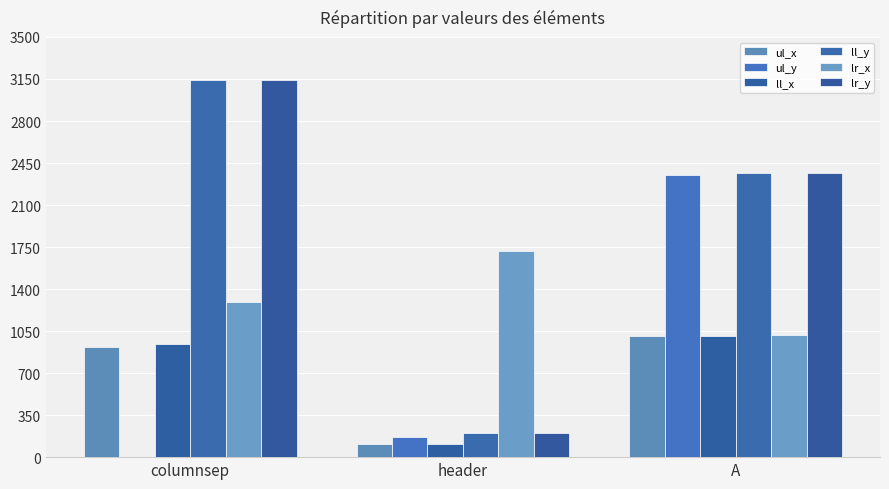

Which label corresponds to the largest value in the chart?

columnsep